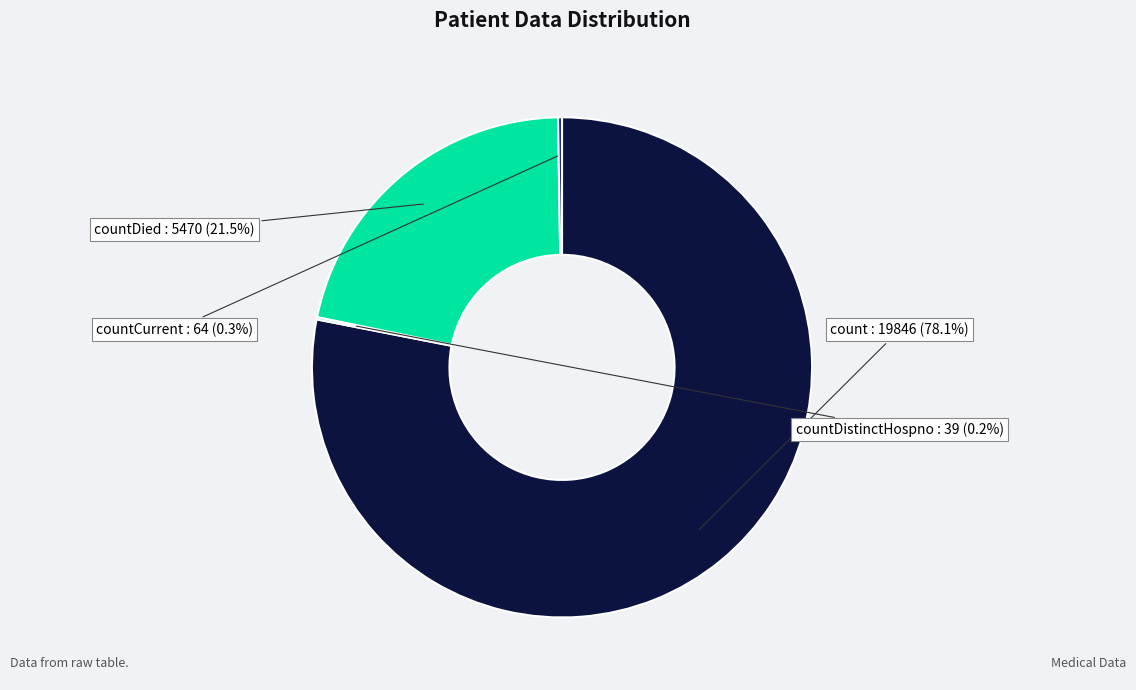

Is there a majority slice in this chart?

Yes